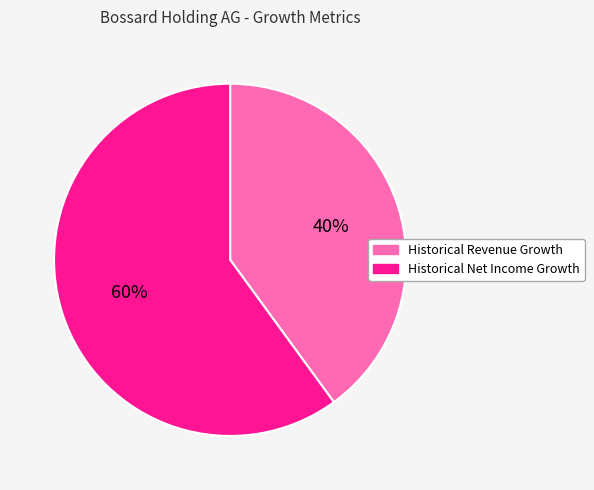

How many slices are in this pie chart?

2